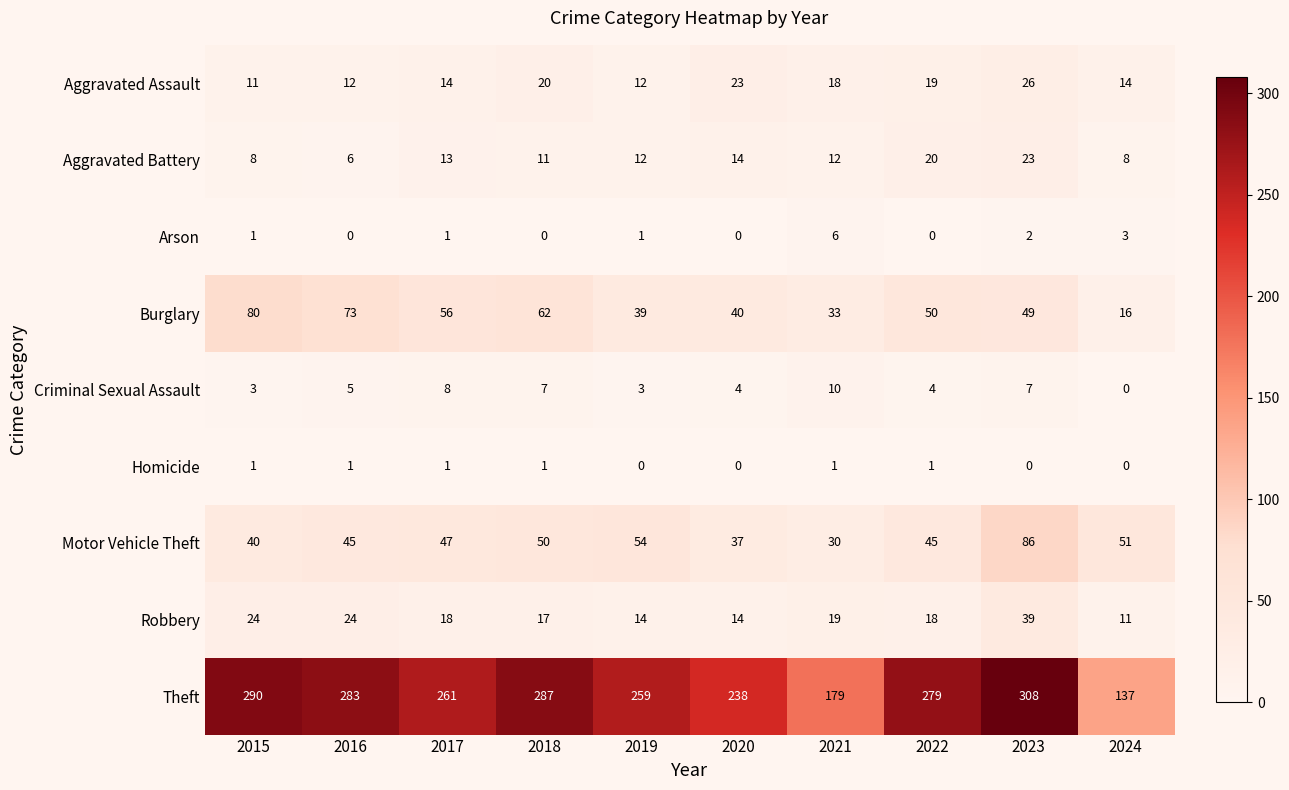

What is the highest value of the Aggravated Assault series?

26